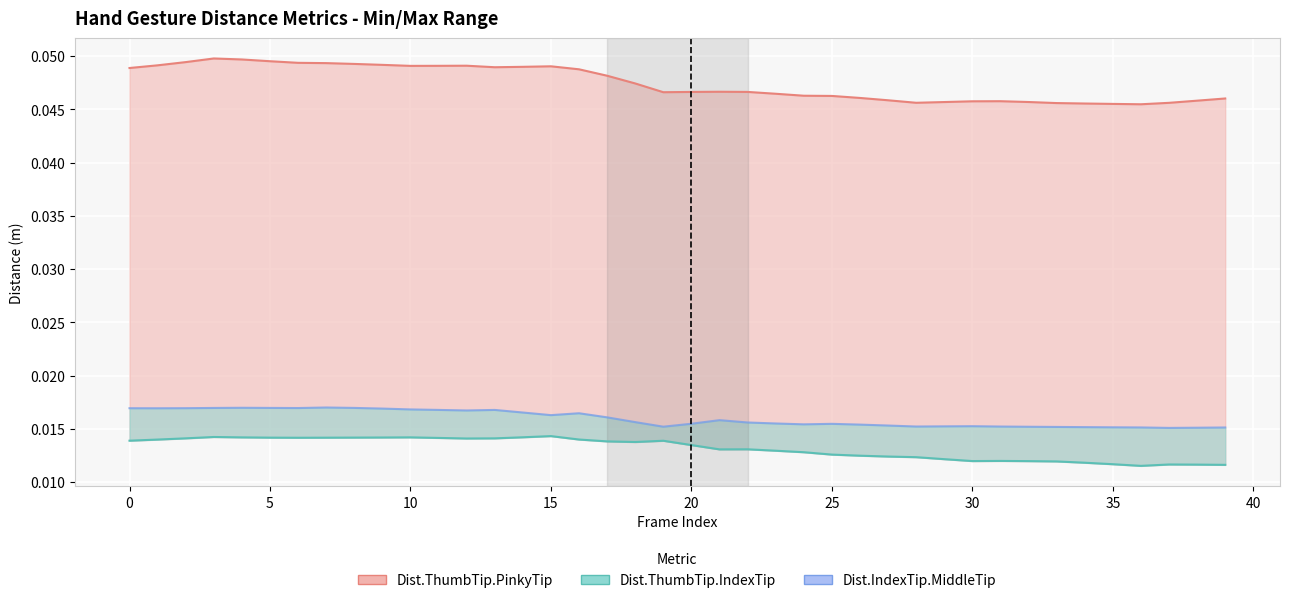

Which series changed the most between 10 and 37?

Dist.ThumbTip.PinkyTip (line)